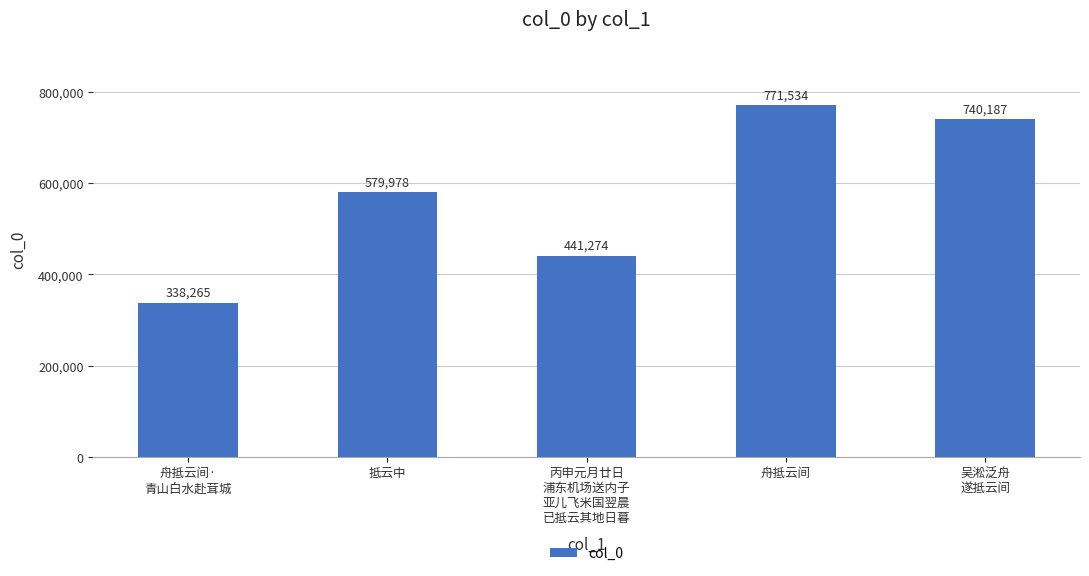

What is the value of the 3rd bar from the left?

441274